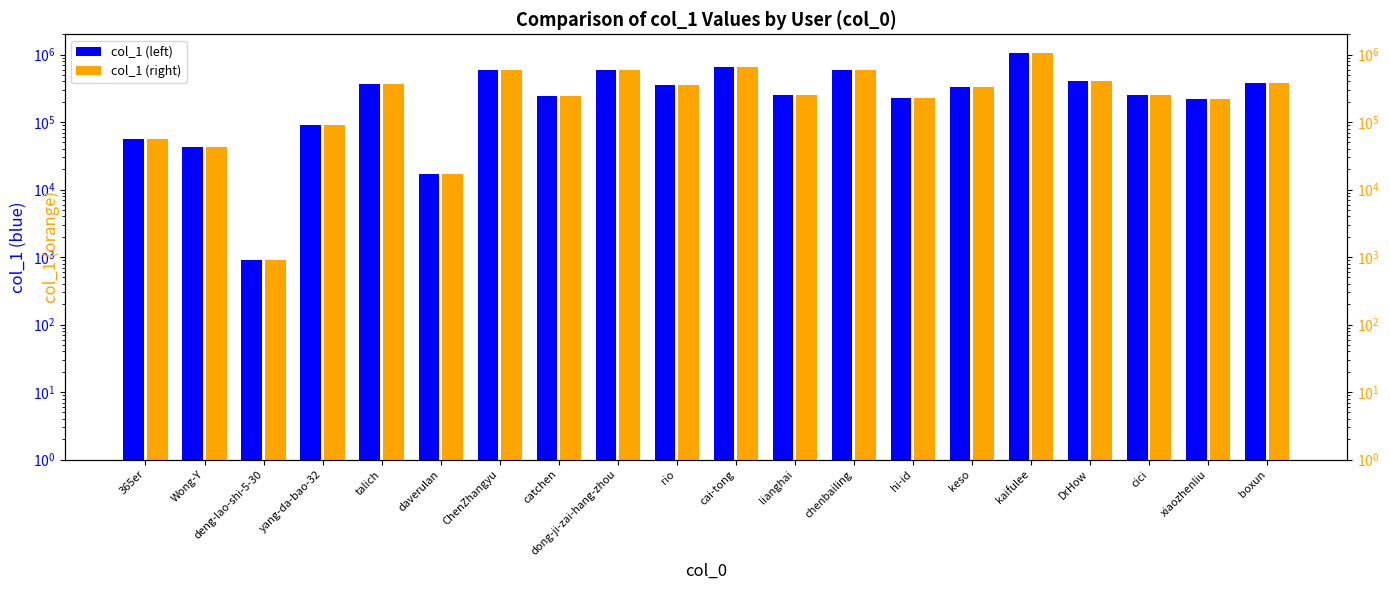

Reading left to right, transcribe all the data shown in this chart.

col_1 (left): 365er=56862	Wong-Y=42585	deng-lao-shi-5-30=914	yang-da-bao-32=91756	talich=367347	daverulan=17006	ChenZhangyu=590765	catchen=247408	dong-ji-zai-hang-zhou=599804	rio=351651	cai-tong=654349	lianghai=249441	chenbailing=597262	hi-id=226595	keso=330097	kaifulee=1062042	DrHow=408470	cici=251668	xiaozhenliu=220315	boxun=380834
col_1 (right): 365er=56862	Wong-Y=42585	deng-lao-shi-5-30=914	yang-da-bao-32=91756	talich=367347	daverulan=17006	ChenZhangyu=590765	catchen=247408	dong-ji-zai-hang-zhou=599804	rio=351651	cai-tong=654349	lianghai=249441	chenbailing=597262	hi-id=226595	keso=330097	kaifulee=1062042	DrHow=408470	cici=251668	xiaozhenliu=220315	boxun=380834